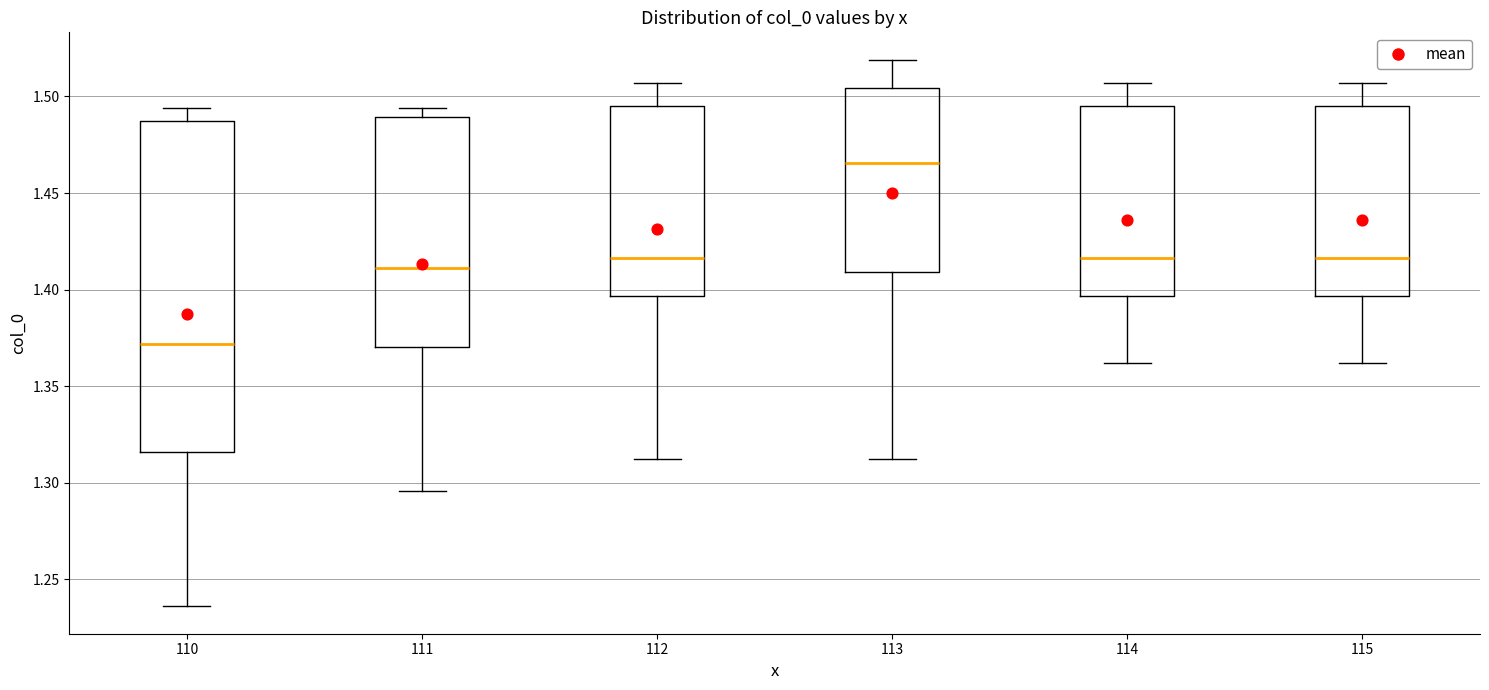

Which box is the tallest, from its lower edge to its upper edge?

110